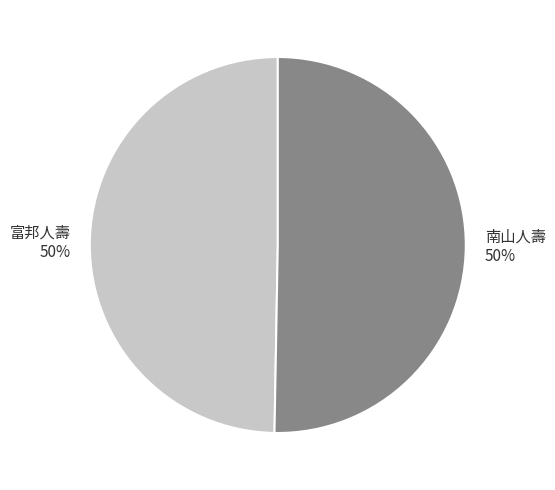

To the nearest percent, what is the combined percentage of 南山人壽 and 富邦人壽?

100%